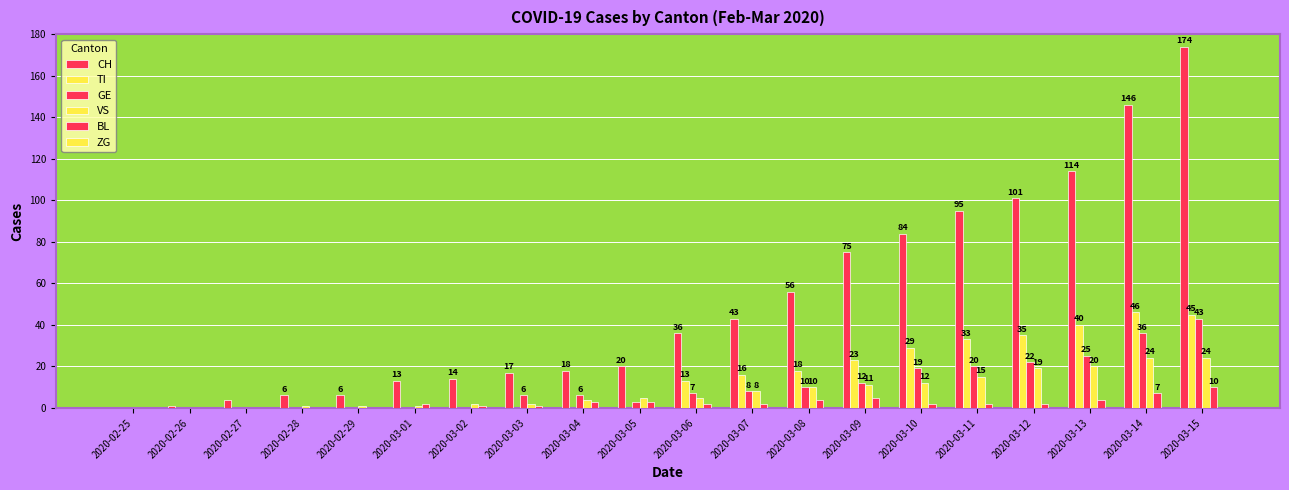

Which series has the largest range (max minus min)?

CH